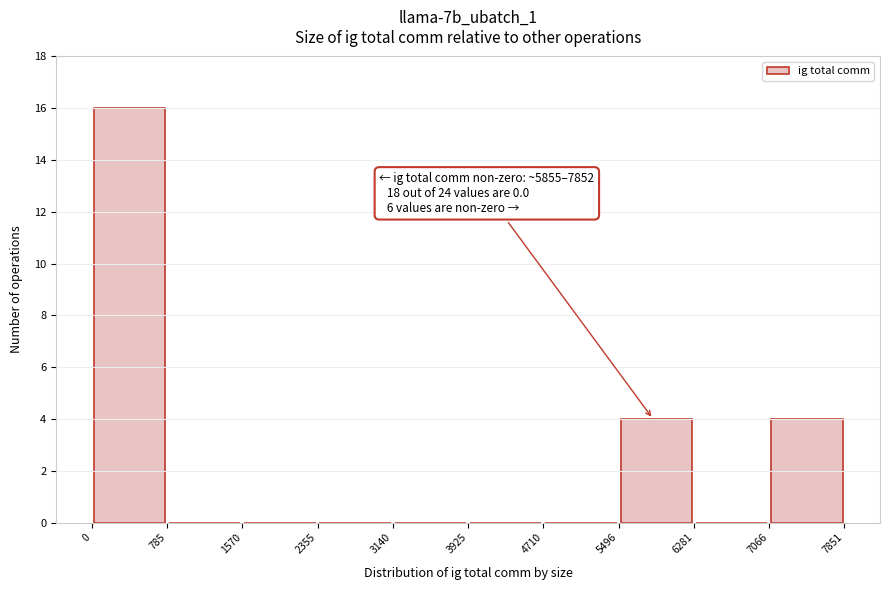

Over which range of the x-axis is the bar tallest?

0 to 785